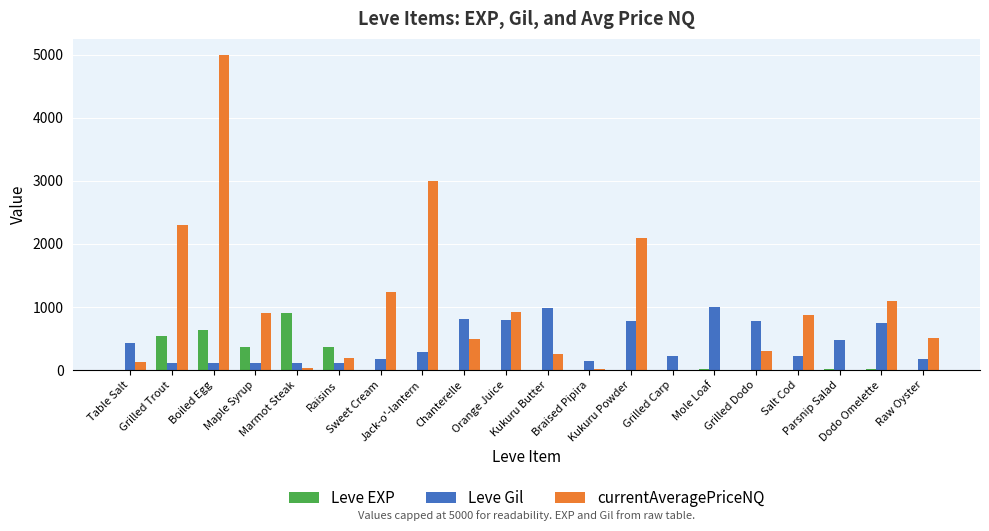

What is the sum of all Leve EXP values?

2881